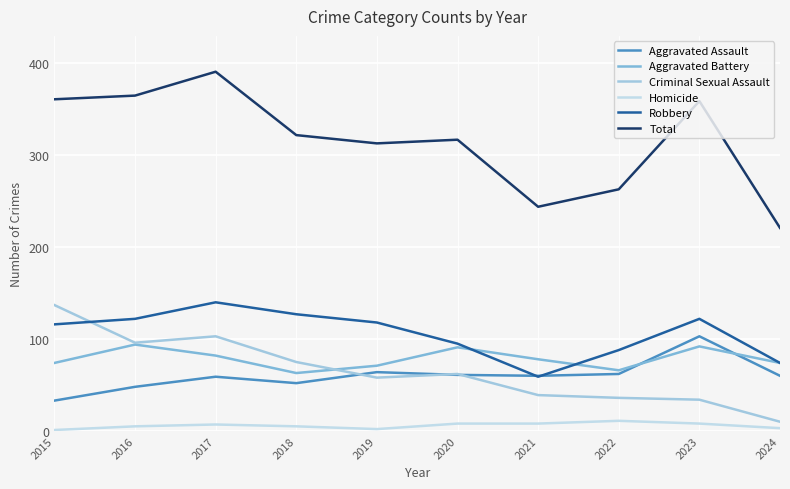

True or false: Total and Homicide cross at least once.

False